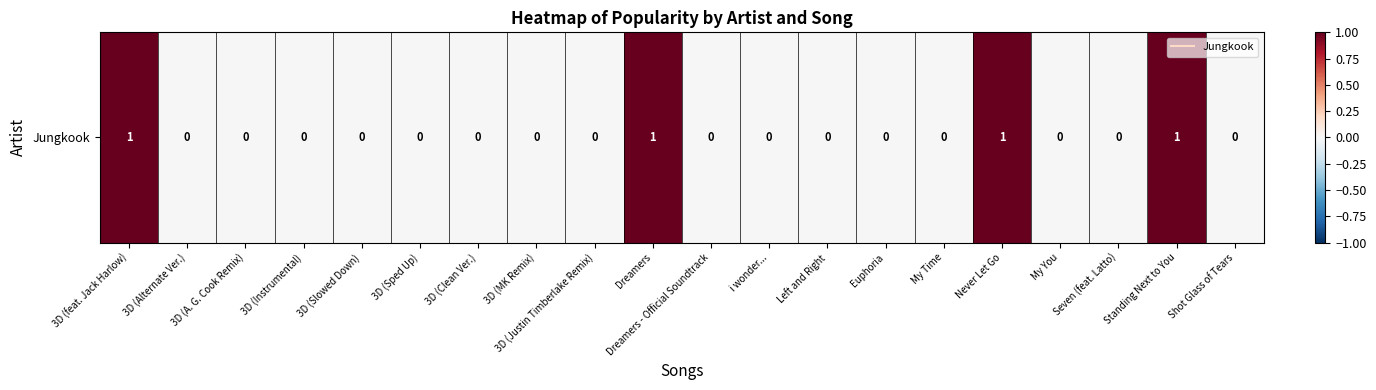

List the labels in order of value, largest first.

3D (feat. Jack Harlow), Dreamers, Never Let Go, Standing Next to You, 3D (Alternate Ver.), 3D (A. G. Cook Remix), 3D (Instrumental), 3D (Slowed Down), 3D (Sped Up), 3D (Clean Ver.), 3D (MK Remix), 3D (Justin Timberlake Remix), Dreamers - Official Soundtrack, i wonder..., Left and Right, Euphoria, My Time, My You, Seven (feat. Latto), Shot Glass of Tears